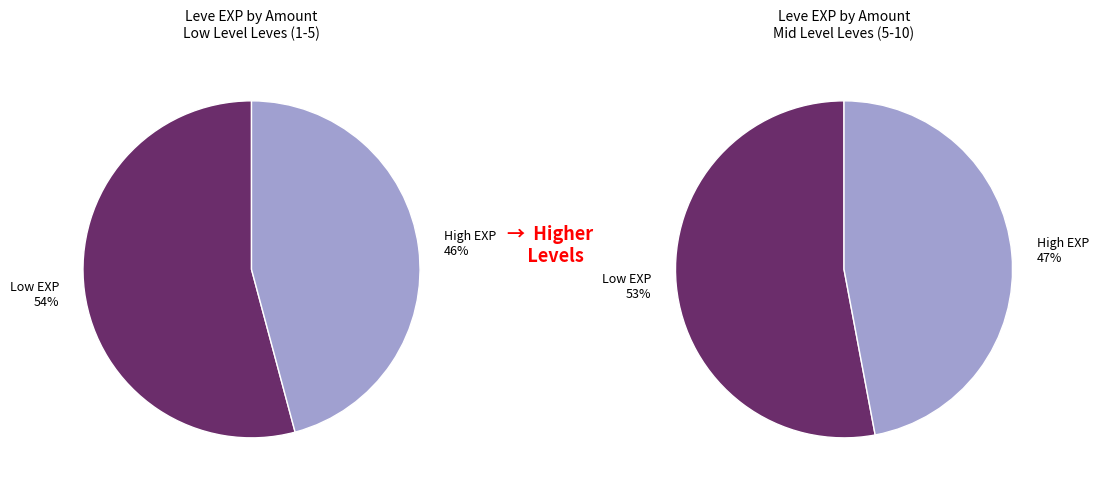

The 2 slice represents 27% of the pie. True or false?

False